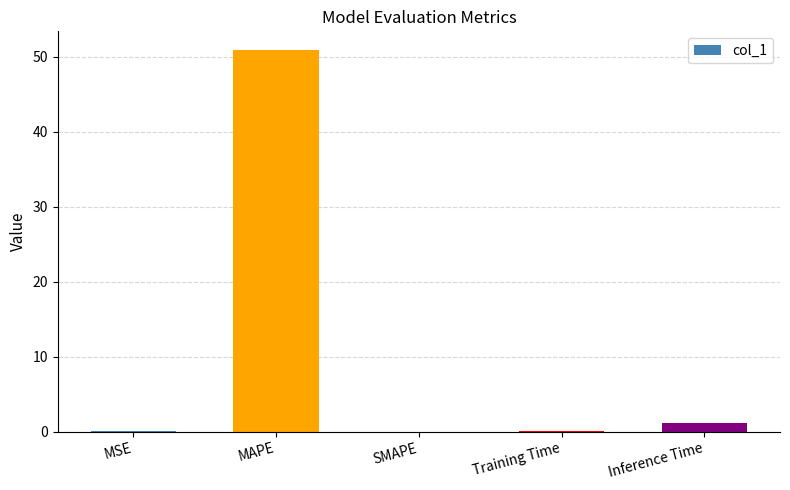

What is the greatest value displayed?

50.8